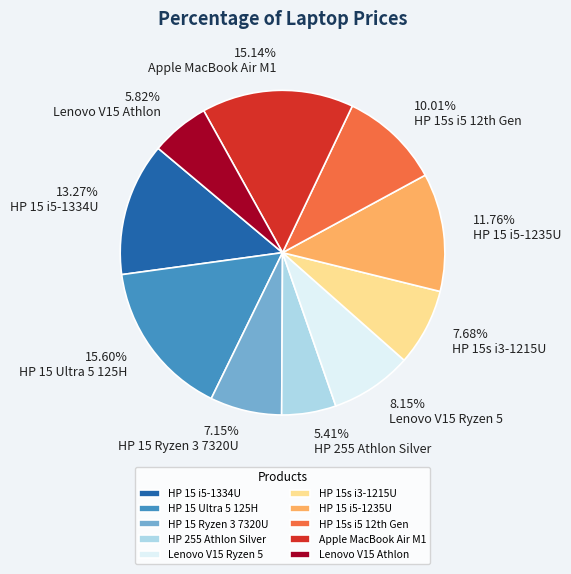

Is HP 15 i5-1334U the majority of the pie?

No